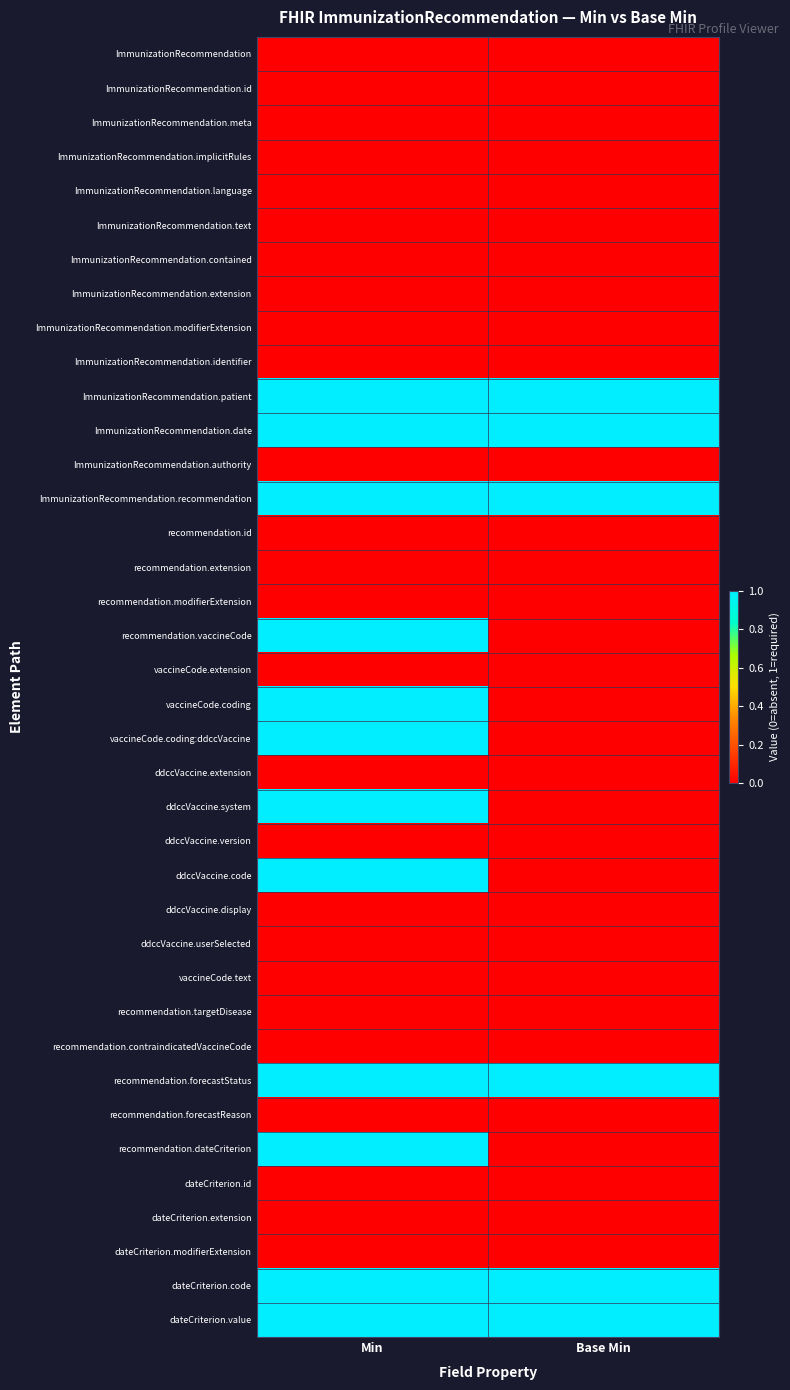

Reading left to right, list all the values displayed in this chart.

ImmunizationRecommendation: Min=0	Base Min=0
ImmunizationRecommendation.id: Min=0	Base Min=0
ImmunizationRecommendation.meta: Min=0	Base Min=0
ImmunizationRecommendation.implicitRules: Min=0	Base Min=0
ImmunizationRecommendation.language: Min=0	Base Min=0
ImmunizationRecommendation.text: Min=0	Base Min=0
ImmunizationRecommendation.contained: Min=0	Base Min=0
ImmunizationRecommendation.extension: Min=0	Base Min=0
ImmunizationRecommendation.modifierExtension: Min=0	Base Min=0
ImmunizationRecommendation.identifier: Min=0	Base Min=0
ImmunizationRecommendation.patient: Min=1	Base Min=1
ImmunizationRecommendation.date: Min=1	Base Min=1
ImmunizationRecommendation.authority: Min=0	Base Min=0
ImmunizationRecommendation.recommendation: Min=1	Base Min=1
recommendation.id: Min=0	Base Min=0
recommendation.extension: Min=0	Base Min=0
recommendation.modifierExtension: Min=0	Base Min=0
recommendation.vaccineCode: Min=1	Base Min=0
vaccineCode.extension: Min=0	Base Min=0
vaccineCode.coding: Min=1	Base Min=0
vaccineCode.coding:ddccVaccine: Min=1	Base Min=0
ddccVaccine.extension: Min=0	Base Min=0
ddccVaccine.system: Min=1	Base Min=0
ddccVaccine.version: Min=0	Base Min=0
ddccVaccine.code: Min=1	Base Min=0
ddccVaccine.display: Min=0	Base Min=0
ddccVaccine.userSelected: Min=0	Base Min=0
vaccineCode.text: Min=0	Base Min=0
recommendation.targetDisease: Min=0	Base Min=0
recommendation.contraindicatedVaccineCode: Min=0	Base Min=0
recommendation.forecastStatus: Min=1	Base Min=1
recommendation.forecastReason: Min=0	Base Min=0
recommendation.dateCriterion: Min=1	Base Min=0
dateCriterion.id: Min=0	Base Min=0
dateCriterion.extension: Min=0	Base Min=0
dateCriterion.modifierExtension: Min=0	Base Min=0
dateCriterion.code: Min=1	Base Min=1
dateCriterion.value: Min=1	Base Min=1